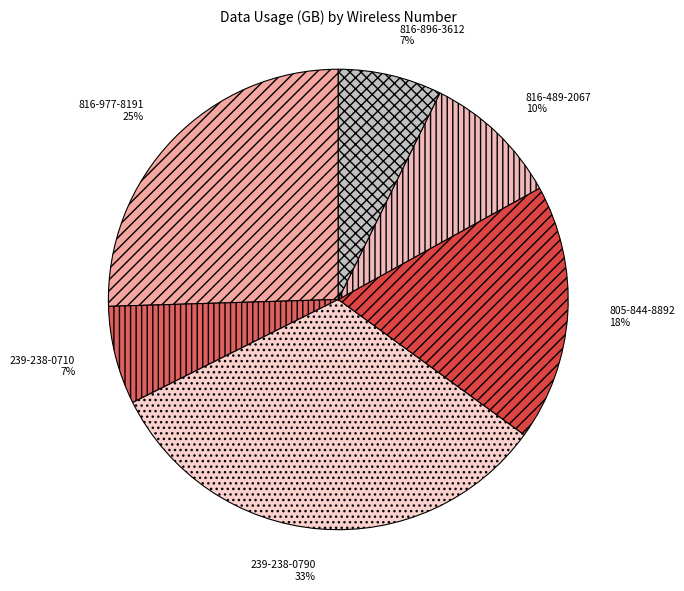

Approximately how many times larger is the value at 816-489-2067 compared to 239-238-0710?

1.4